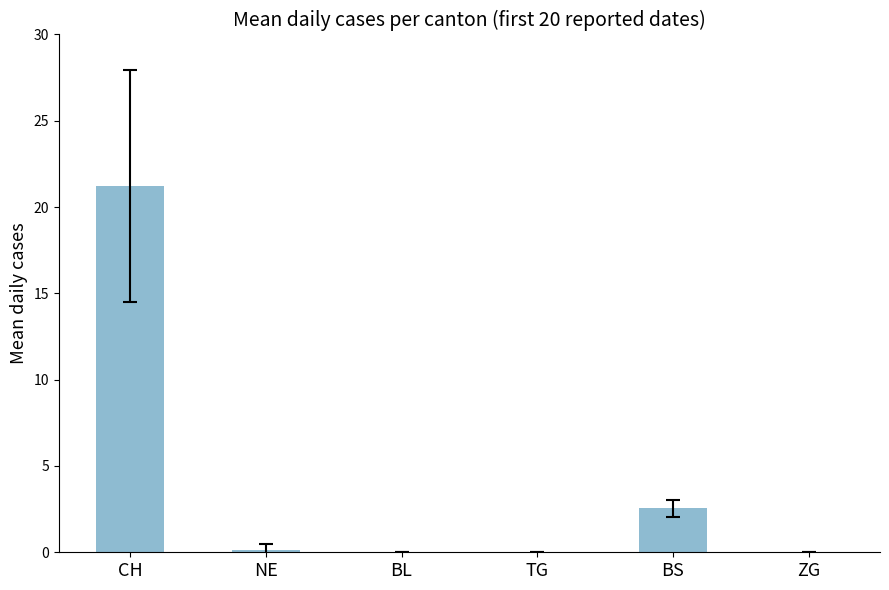

True or false: the data shows 0.8 at BS.

False